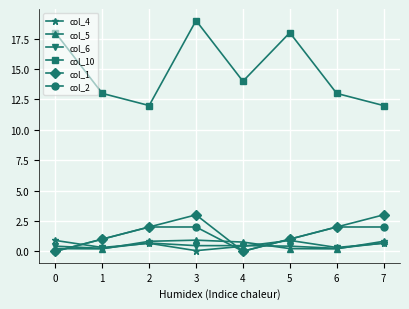

At which category is the sum across all series the highest?

3